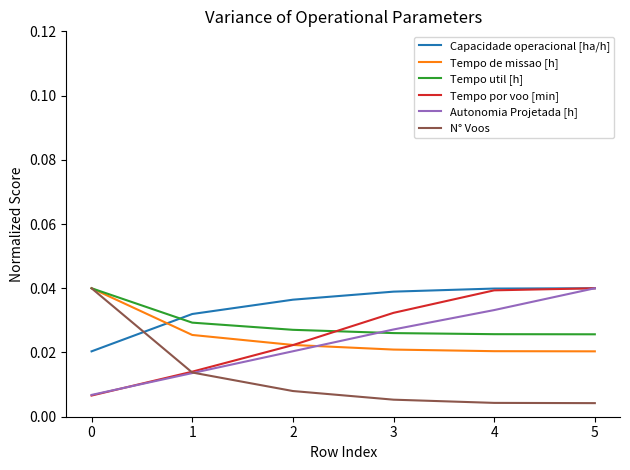

Which series has the largest range (max minus min)?

N° Voos